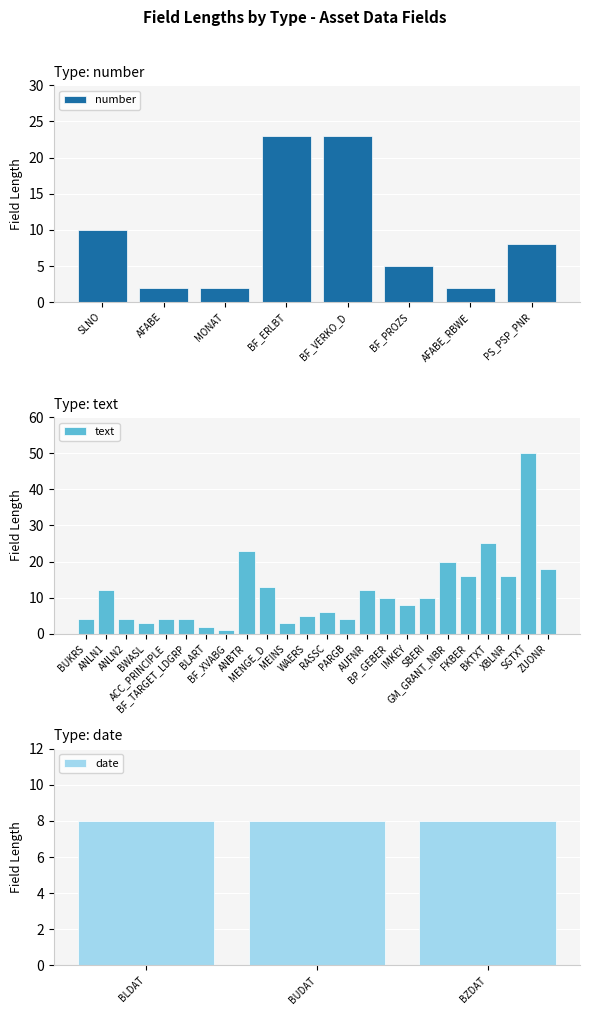

Which label corresponds to the largest value in the chart?

SGTXT